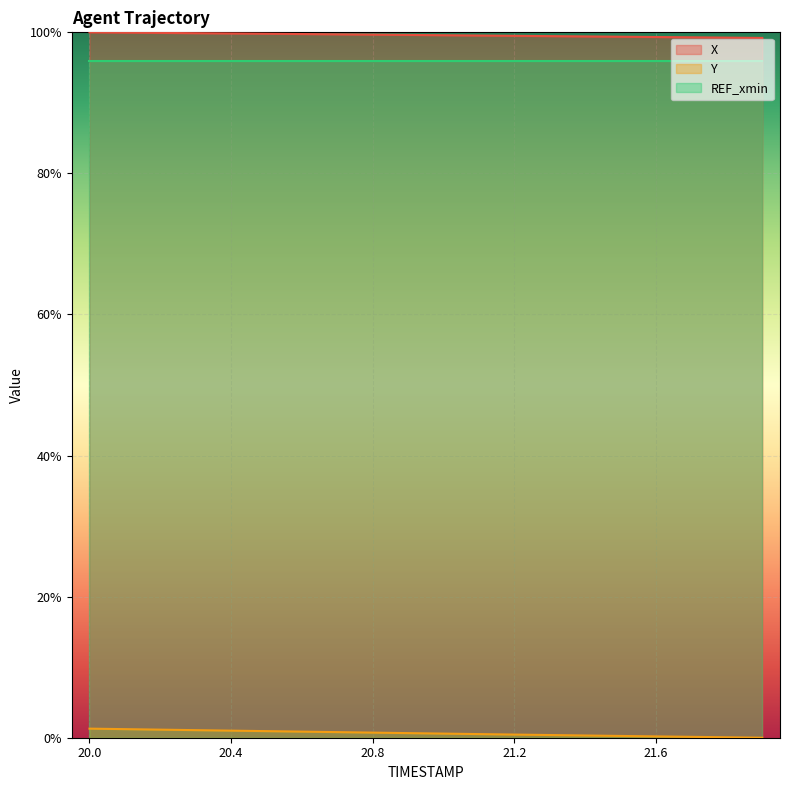

Is it true that X equals 0.6 at 20.4?

False